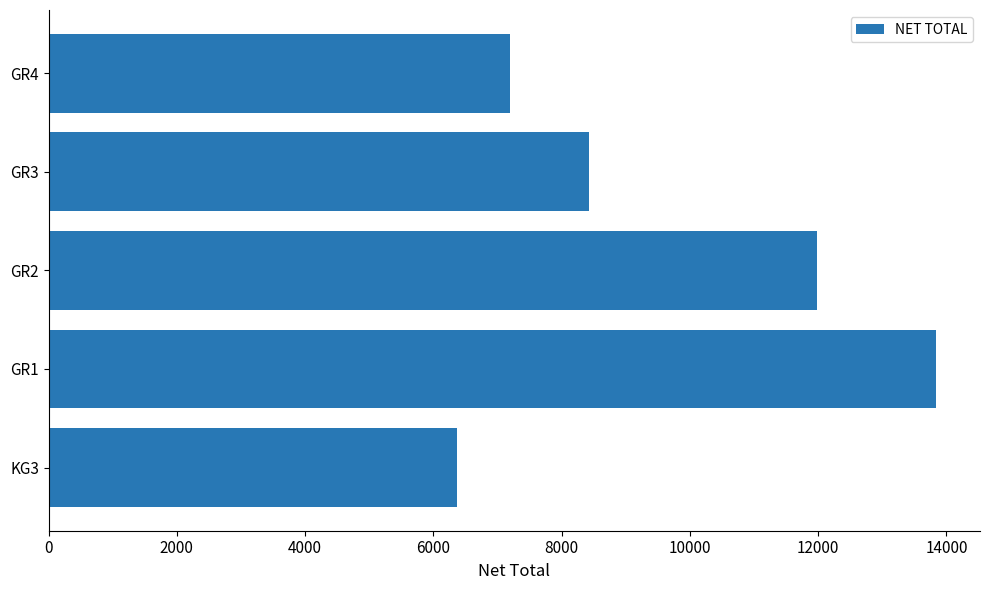

Rank the categories by value from highest to lowest.

GR1, GR2, GR3, GR4, KG3